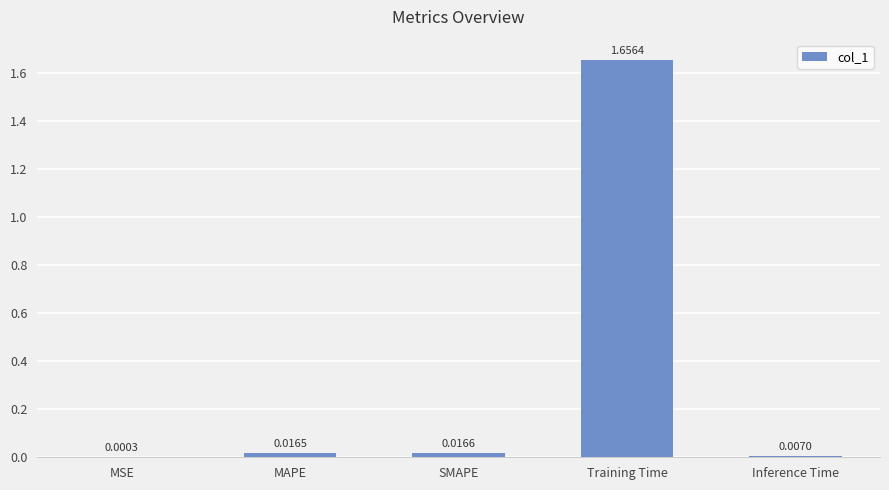

Which has a higher value, Training Time or SMAPE?

Training Time